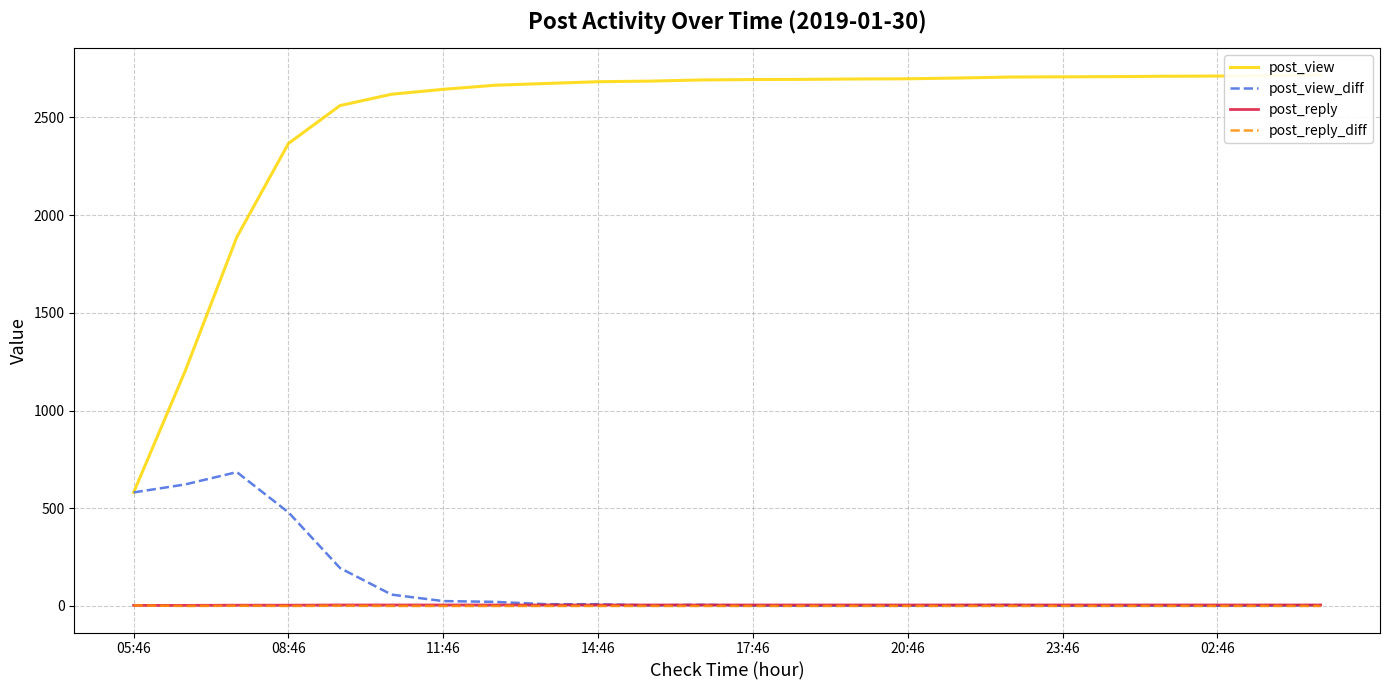

What are all the series names shown in the legend?

post_view, post_view_diff, post_reply, post_reply_diff